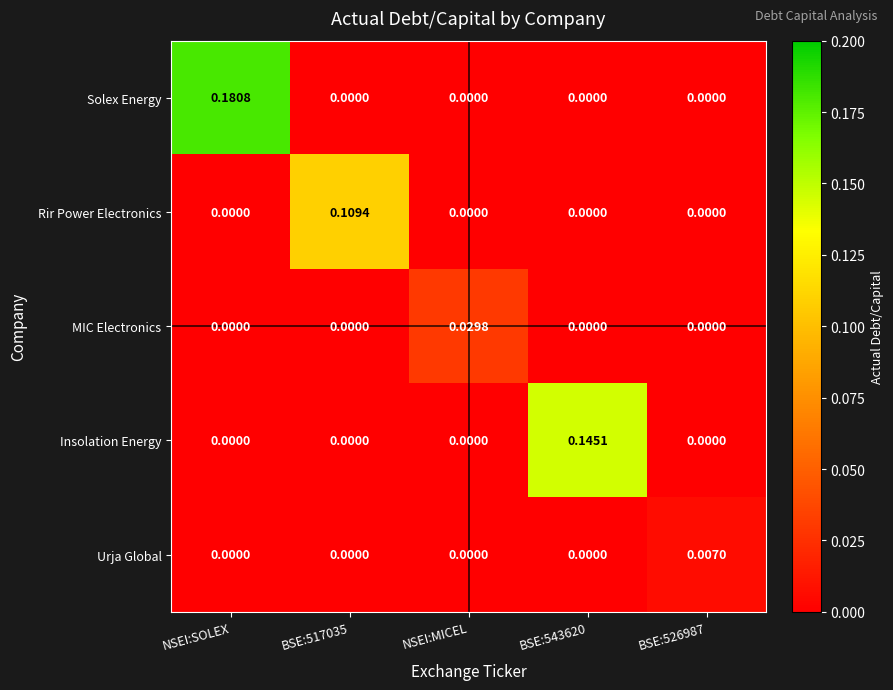

At which category does the chart reach its peak across all series?

NSEI:SOLEX